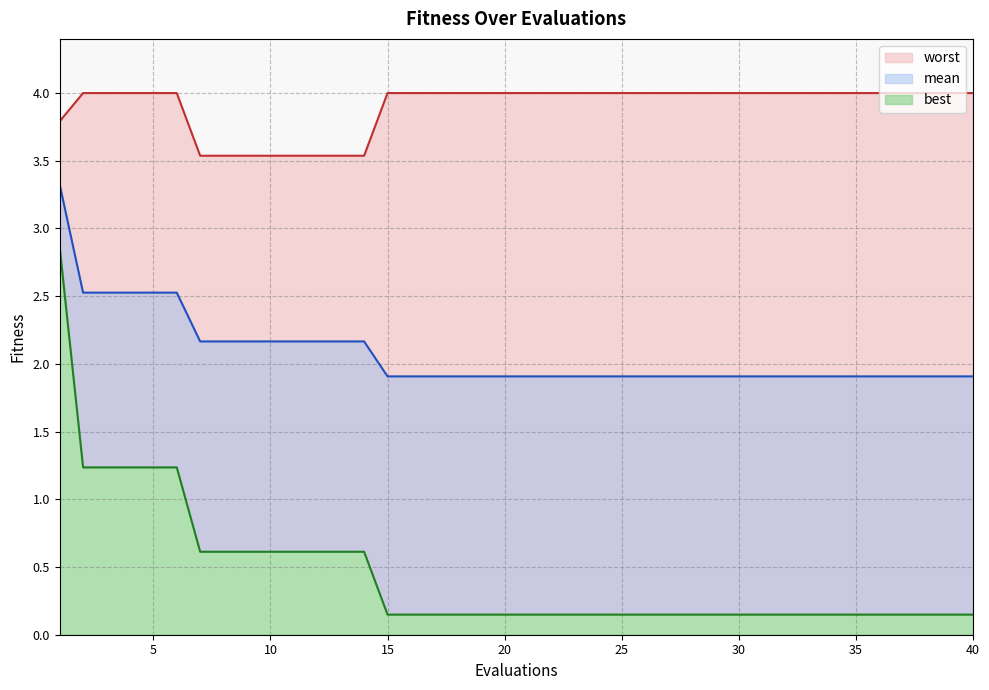

At which category is the sum across all series the highest?

1